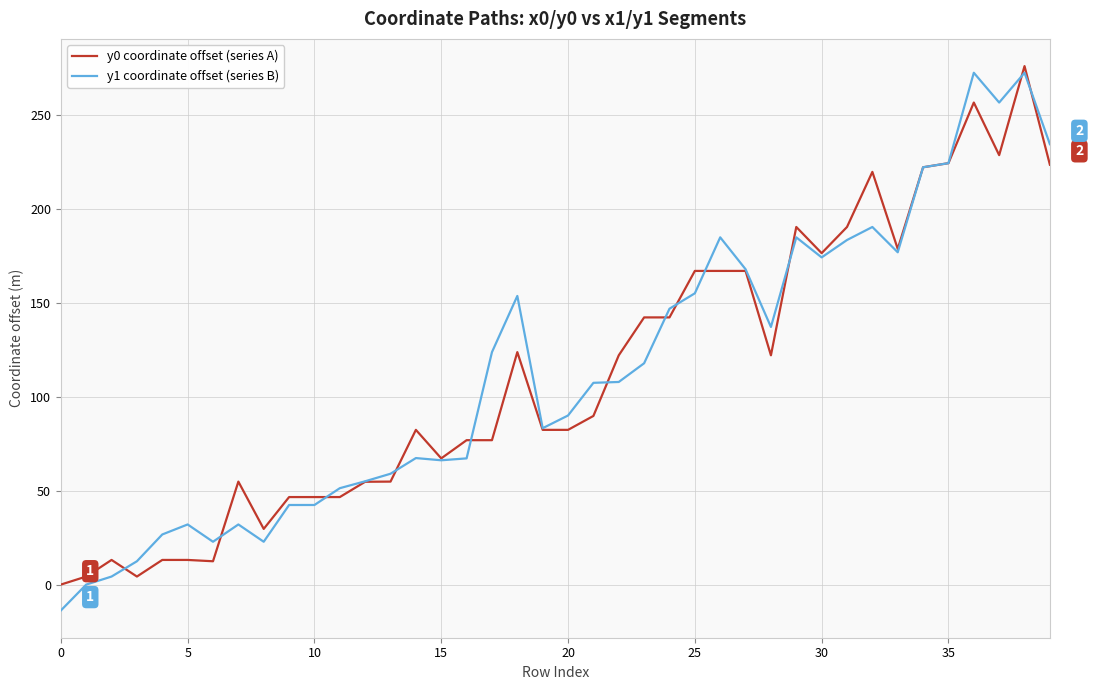

Which series has the largest range (max minus min)?

y1 coordinate offset (series B)